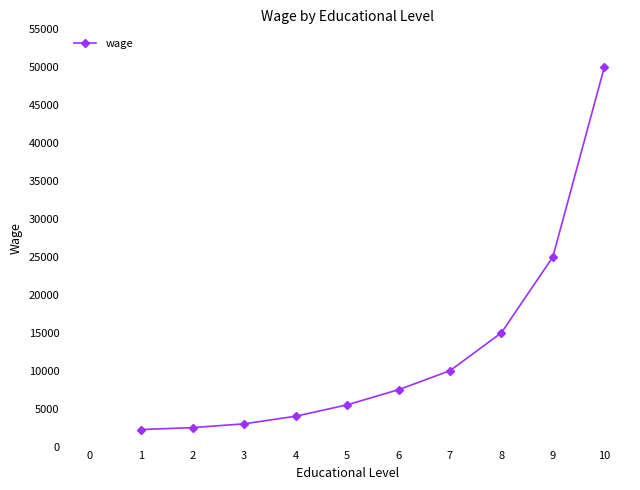

What is the ratio of the value at 7 to the value at 2?

4.0